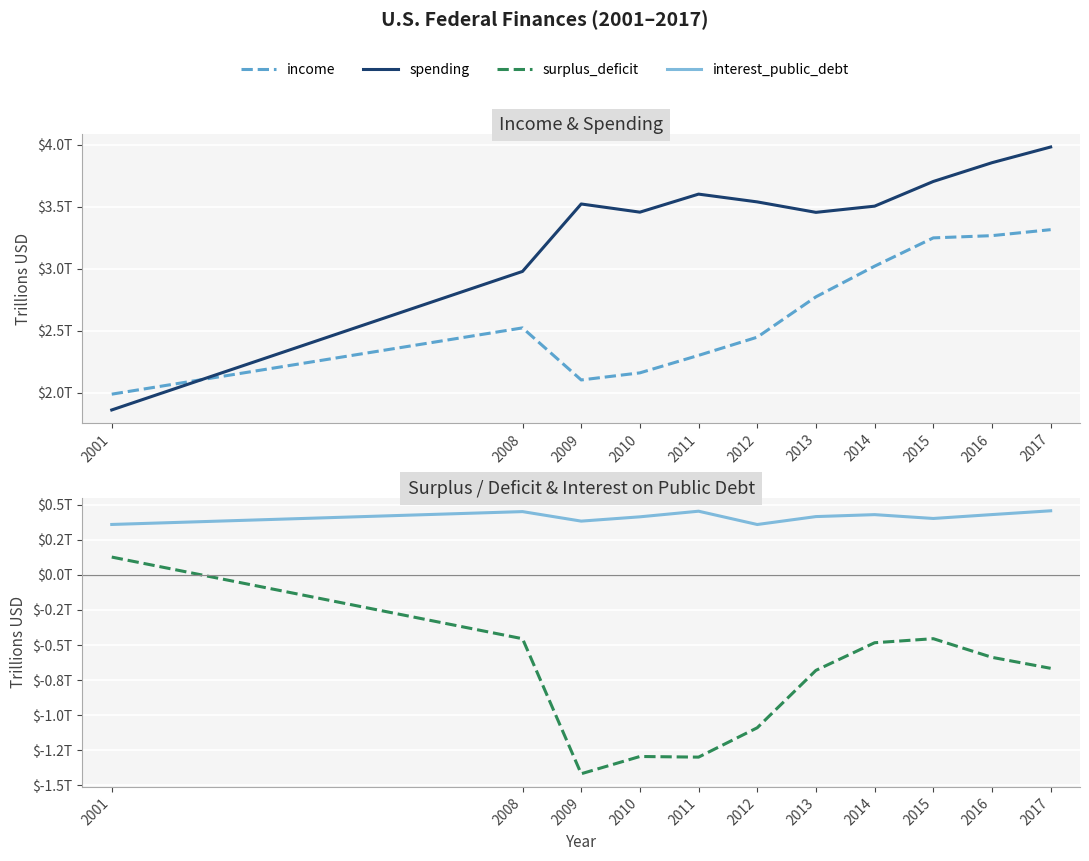

What are all the series names shown in the legend?

income, spending, surplus_deficit, interest_public_debt